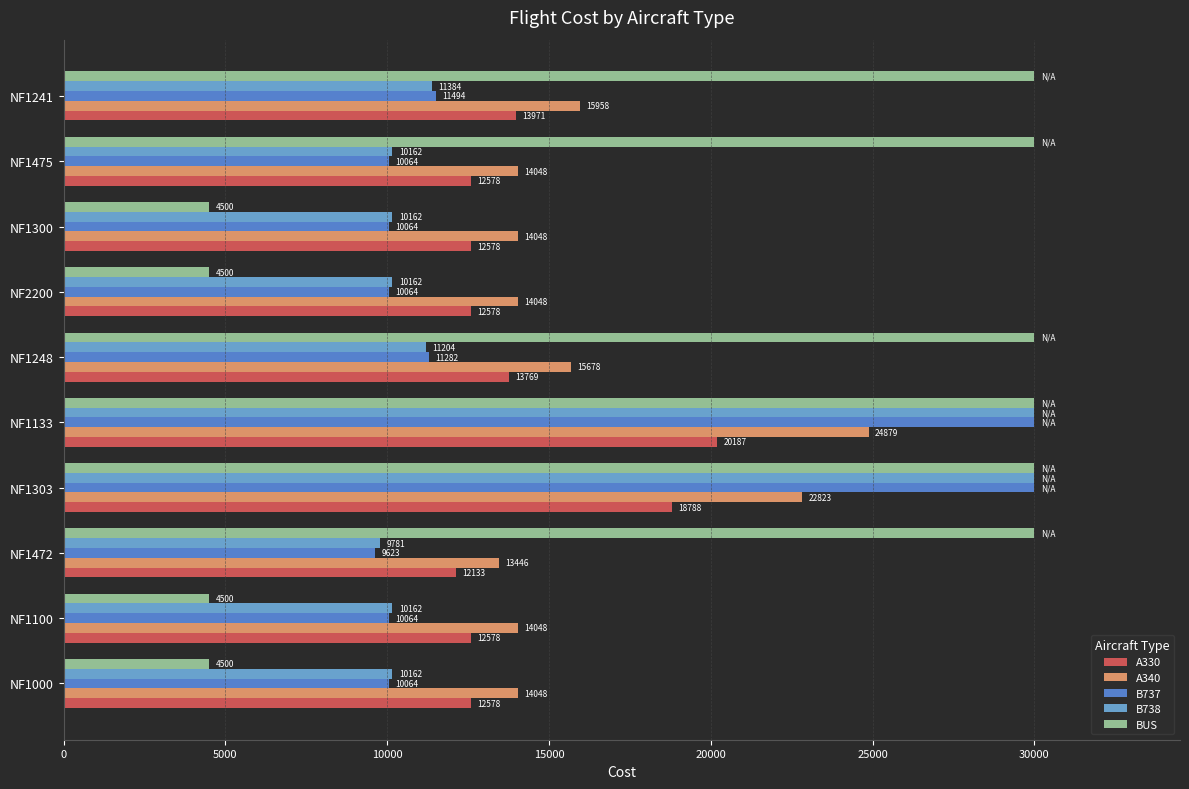

What is the difference between the second highest and minimum values in the B737 series?

20376.8